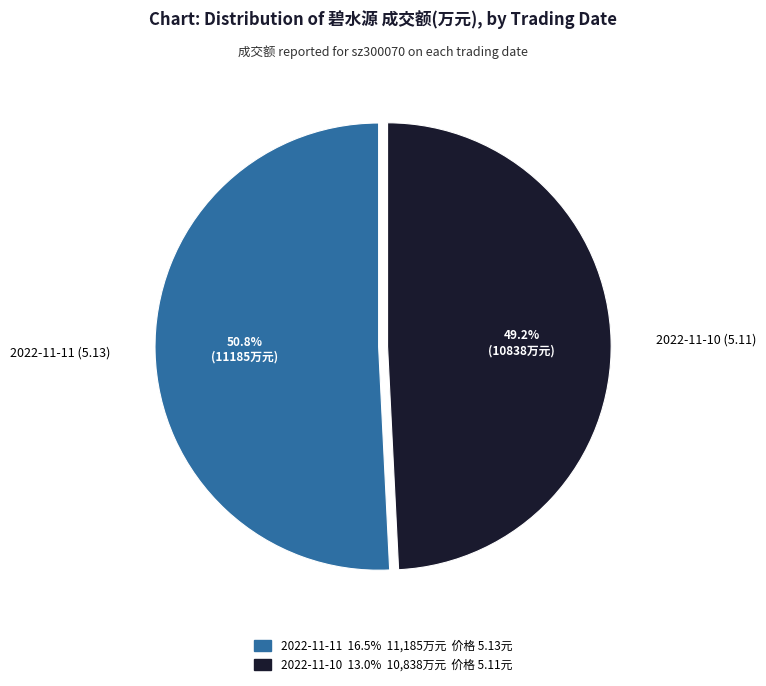

What is the largest slice in the pie chart?

2022-11-11 (5.13)